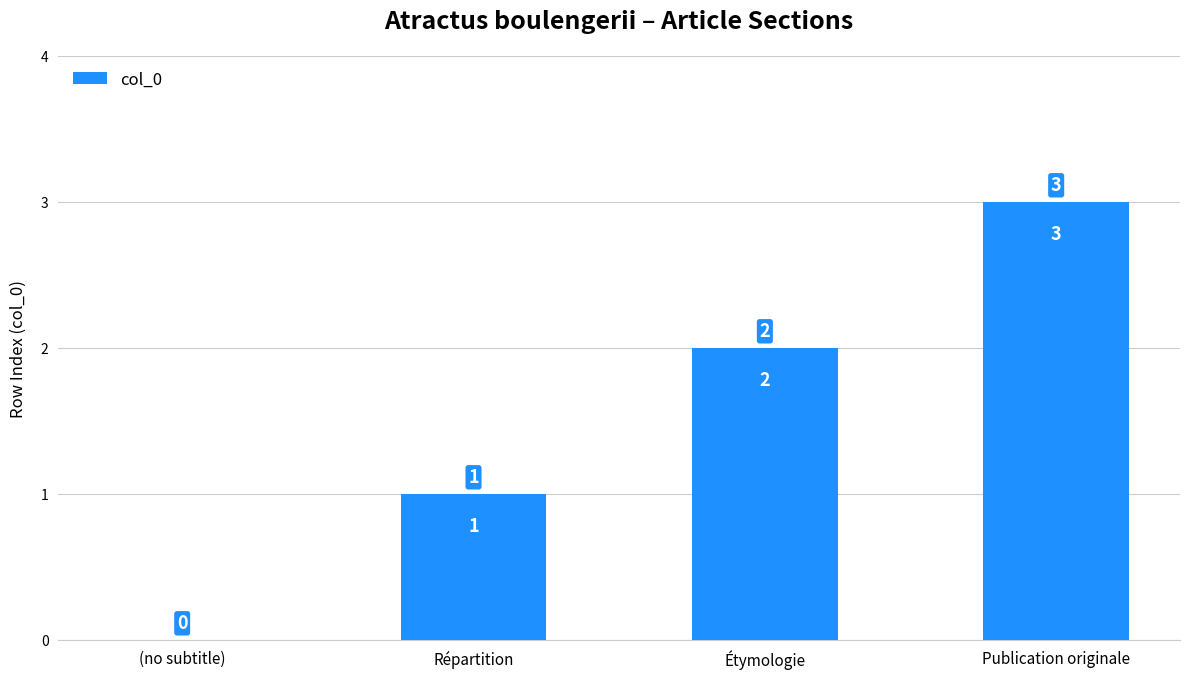

At which category does the chart reach its peak across all series?

Publication originale